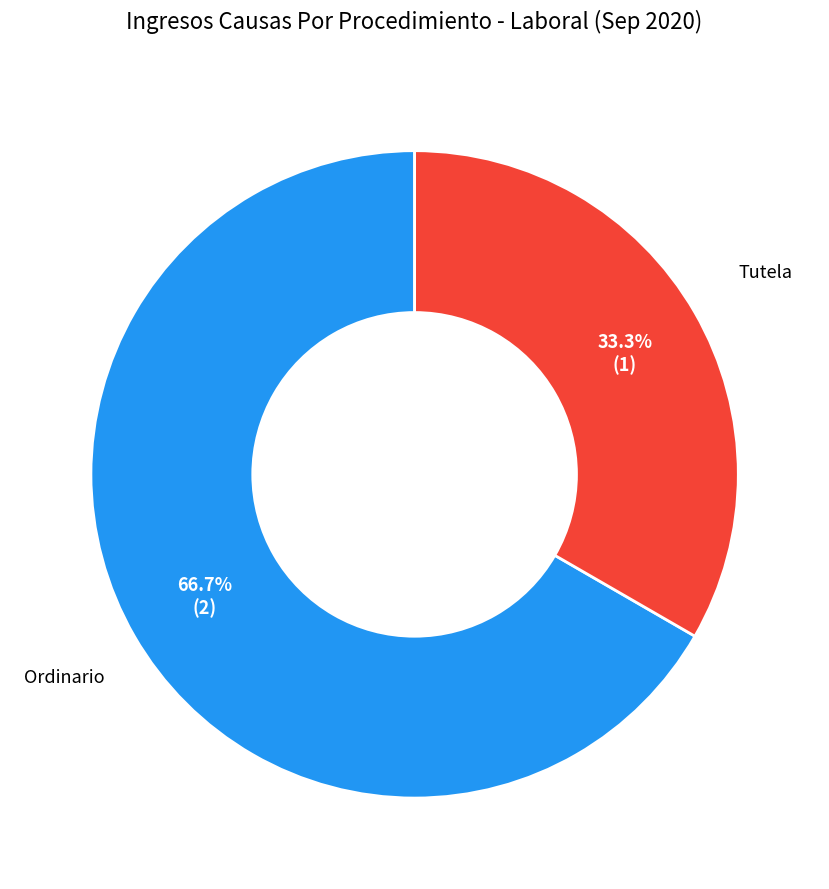

Which category accounts for the majority?

Ordinario